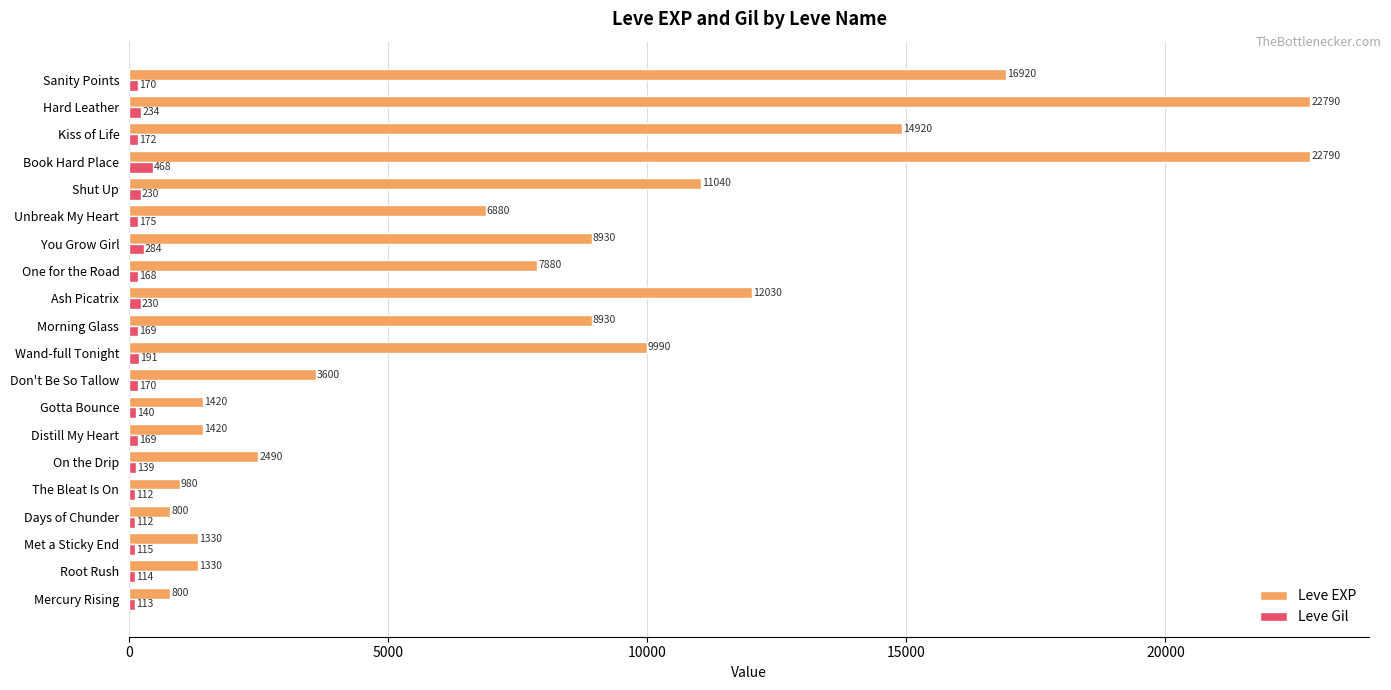

At how many categories does at least one series exceed 15041?

3